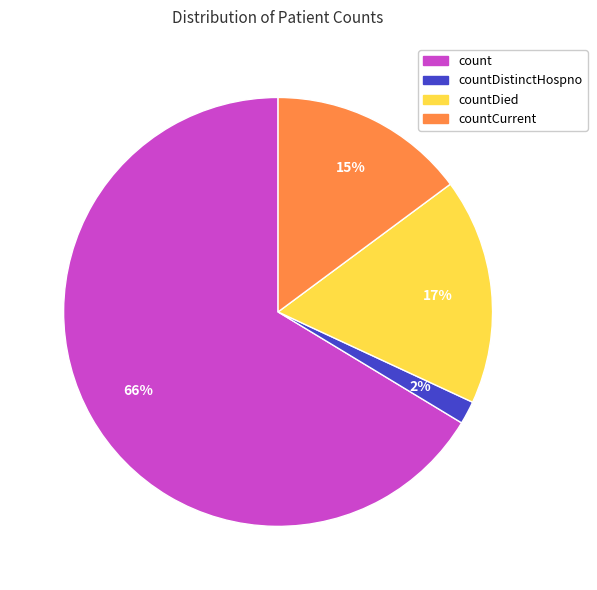

Which category accounts for the majority?

count